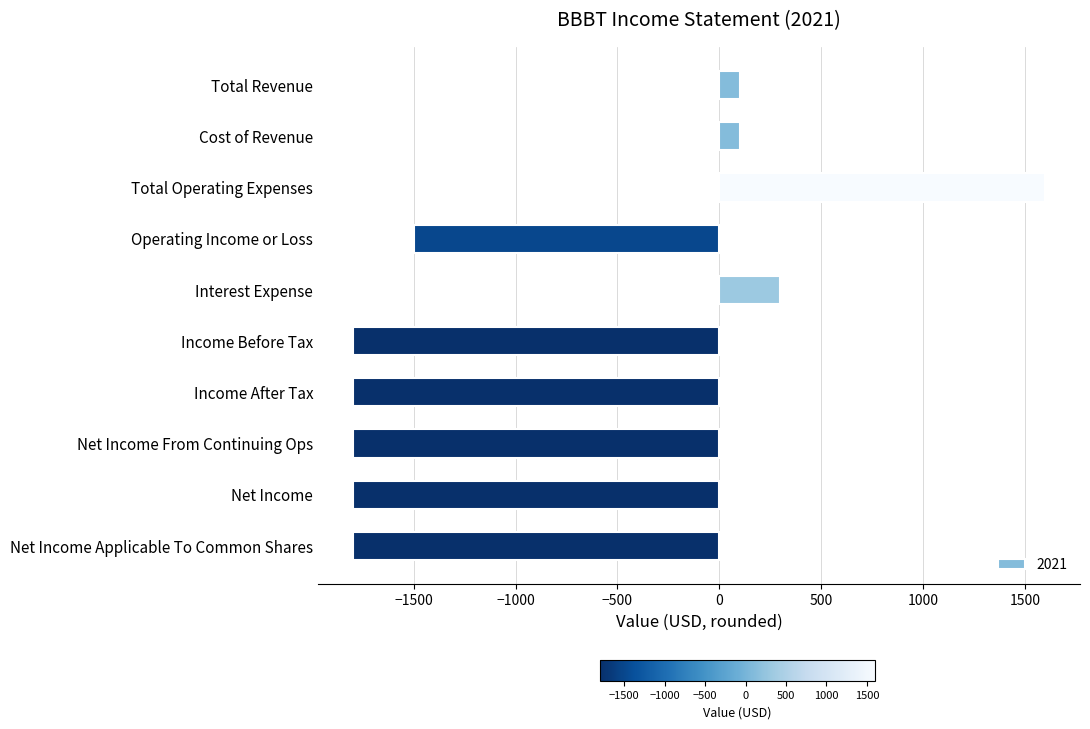

What is the approximate value at Cost of Revenue?

100